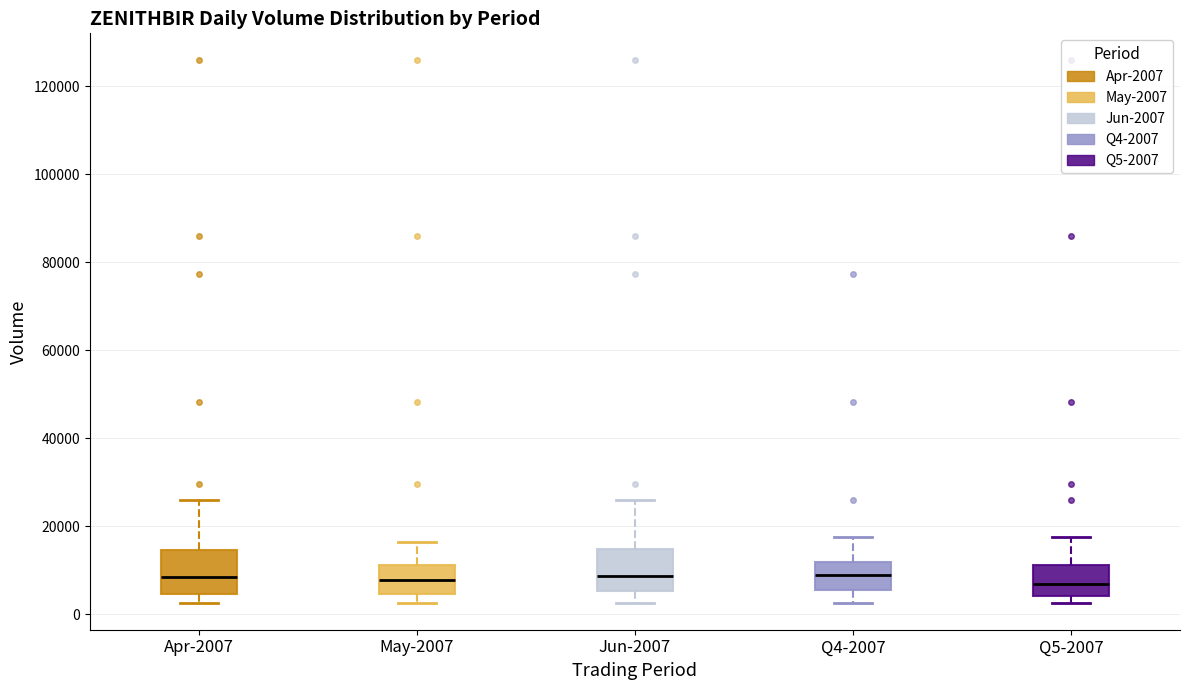

Where does the median line of the box for Q5-2007 sit on the y-axis? The values are not printed on the chart, so give them approximately, as read against the axis.

6000